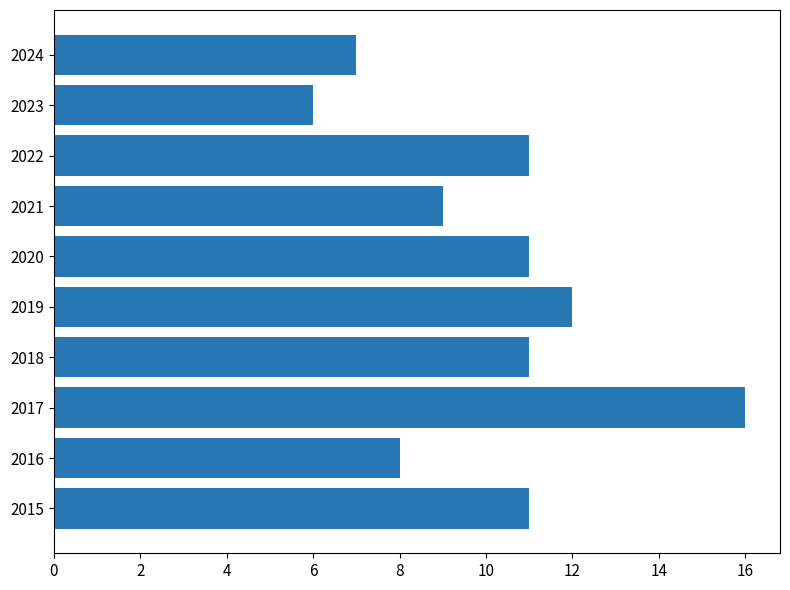

Which has a higher value, 2024 or 2016?

2016